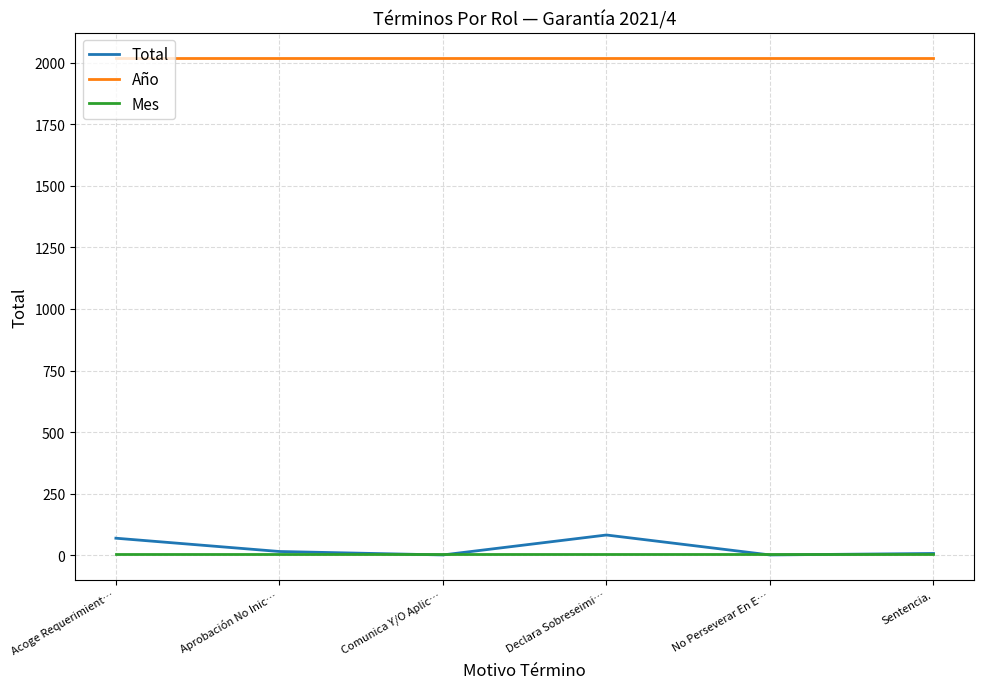

Is it true that Año equals 725 at Acoge Requerimient…?

False